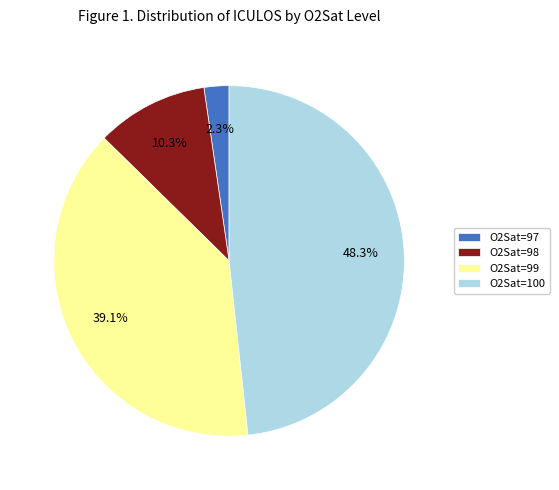

Which has a higher value, O2Sat=99 or O2Sat=98?

O2Sat=99